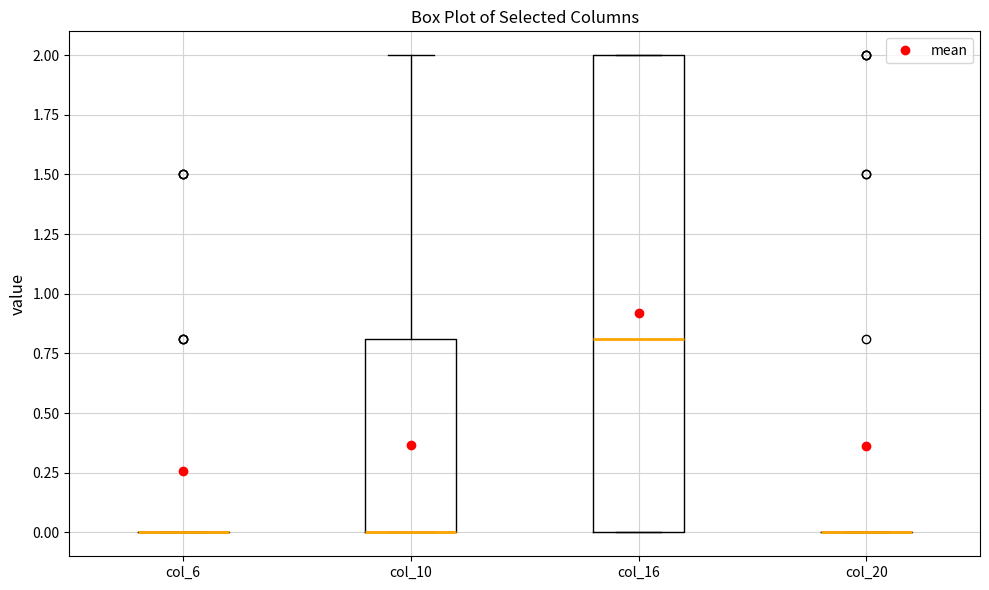

Reading left to right, transcribe this box plot: for each box, give where its median line is, the range the box spans, and where its two whiskers end, as read against the y-axis. The values are not printed on the chart, so give them approximately, as read against the axis.

col_6: box collapsed to a line at 0.0, whiskers 0.0 to 0.0
col_10: median 0.0 (drawn on the box's lower edge), box 0.0 to 0.8, whiskers 0.0 to 2.0
col_16: median 0.8, box 0.0 to 2.0, whiskers 0.0 to 2.0
col_20: box collapsed to a line at 0.0, whiskers 0.0 to 0.0